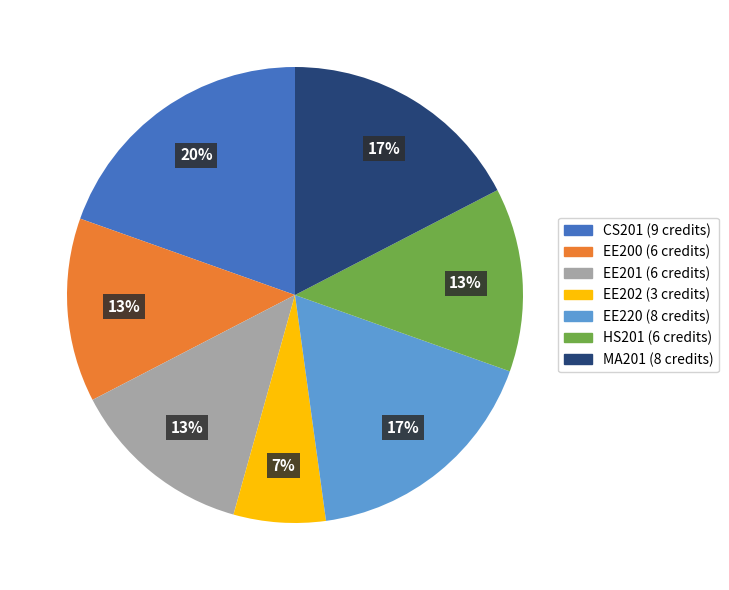

To the nearest percent, what is the difference between the largest and smallest slice percentages?

13%